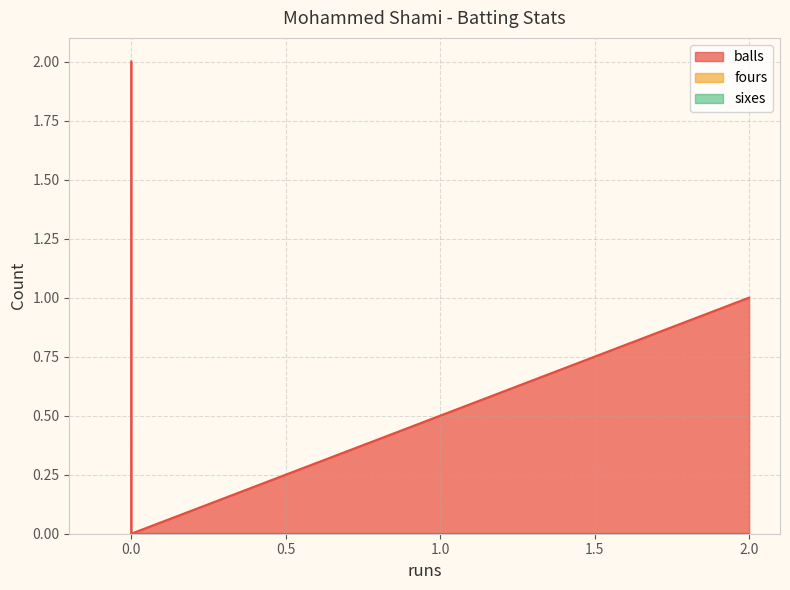

Which series changed the most between 0 and 2?

balls